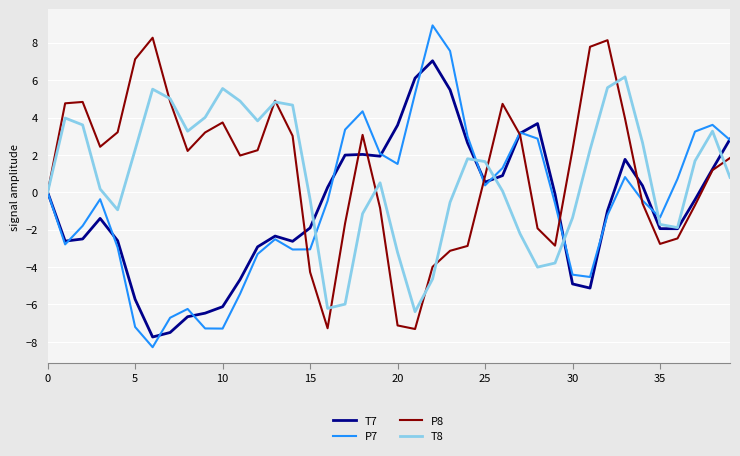

What is the lowest value of the P7 series?

-8.3